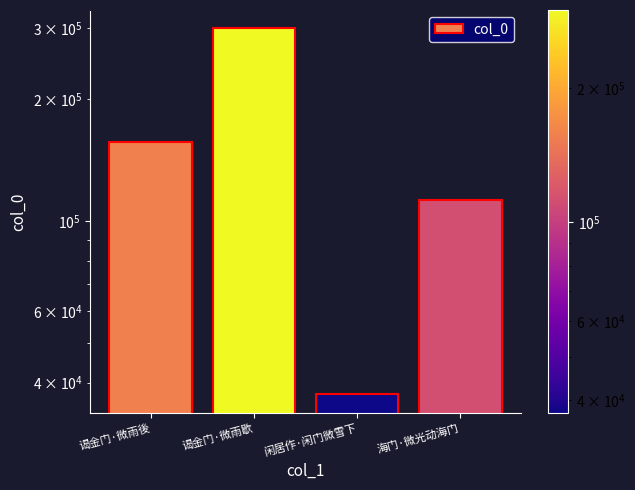

What is the smallest value displayed?

37420